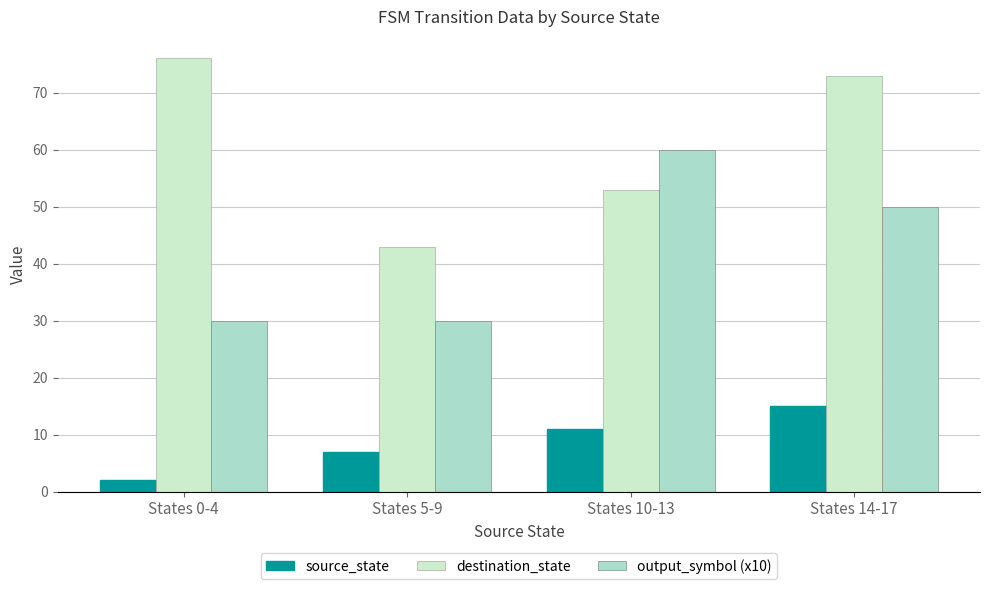

What is the approximate value of source_state at States 14-17, to the nearest 10?

20